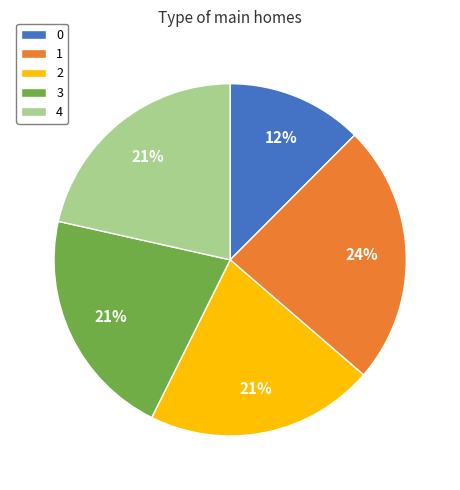

To the nearest percent, what is the average slice percentage?

20%